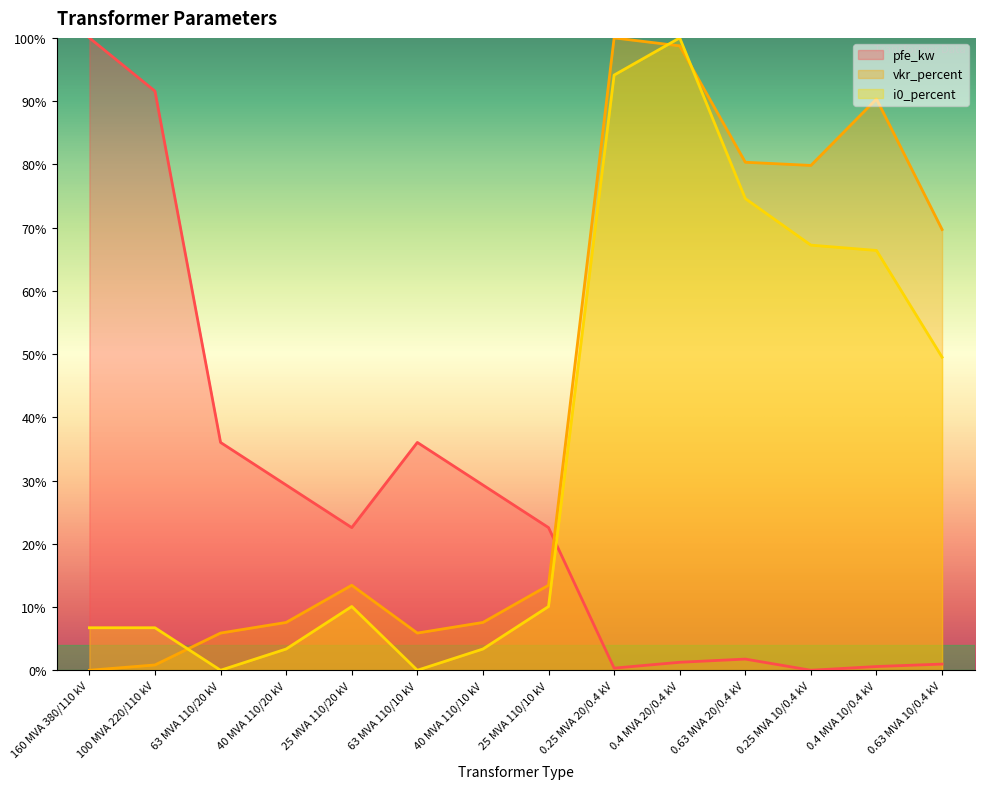

Reading left to right, transcribe all the data shown in this chart.

pfe_kw: 100.0	91.6	36.0	29.3	22.6	36.0	29.3	22.6	0.3	1.3	1.8	0.0	0.6	1.0
vkr_percent: 0.0	0.8	5.9	7.6	13.4	5.9	7.6	13.4	100.0	98.7	80.3	79.8	90.3	69.7
i0_percent: 6.7	6.7	0.0	3.4	10.1	0.0	3.4	10.1	94.1	100.0	74.6	67.2	66.4	49.5